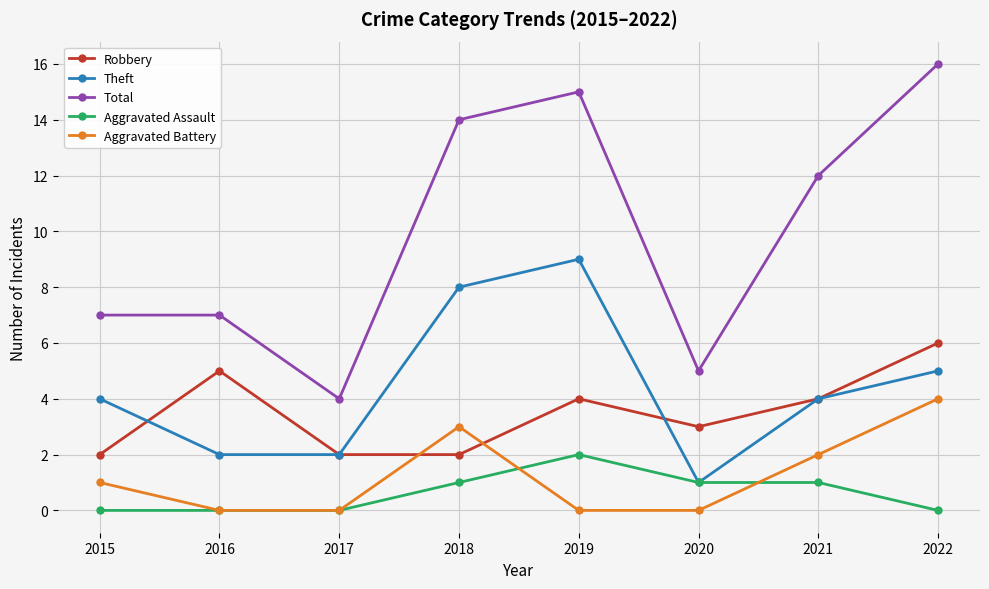

What is the difference between the highest and lowest values at 2017?

4